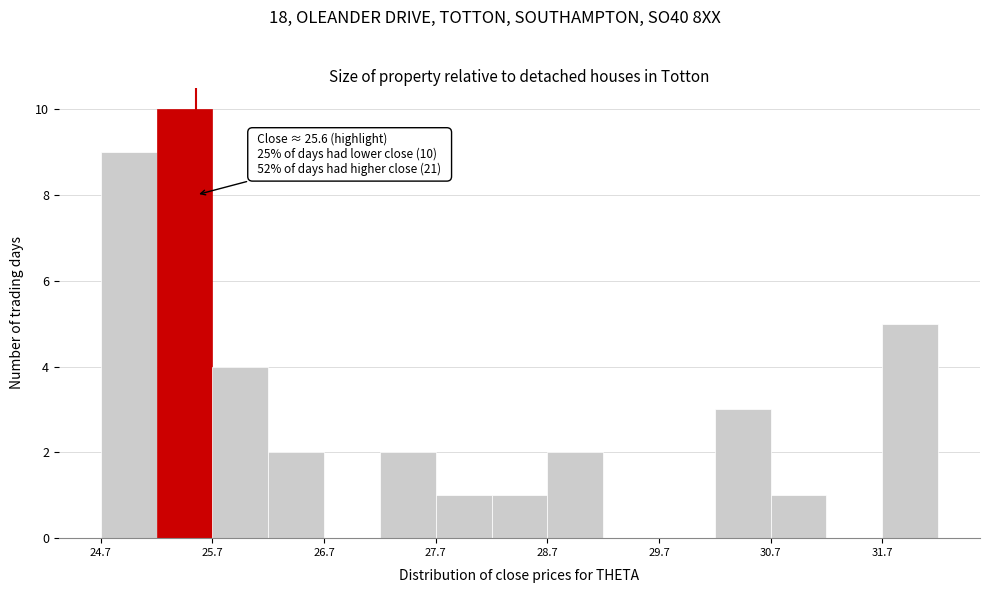

Which range on the x-axis has the tallest bar?

25.2 to 25.7